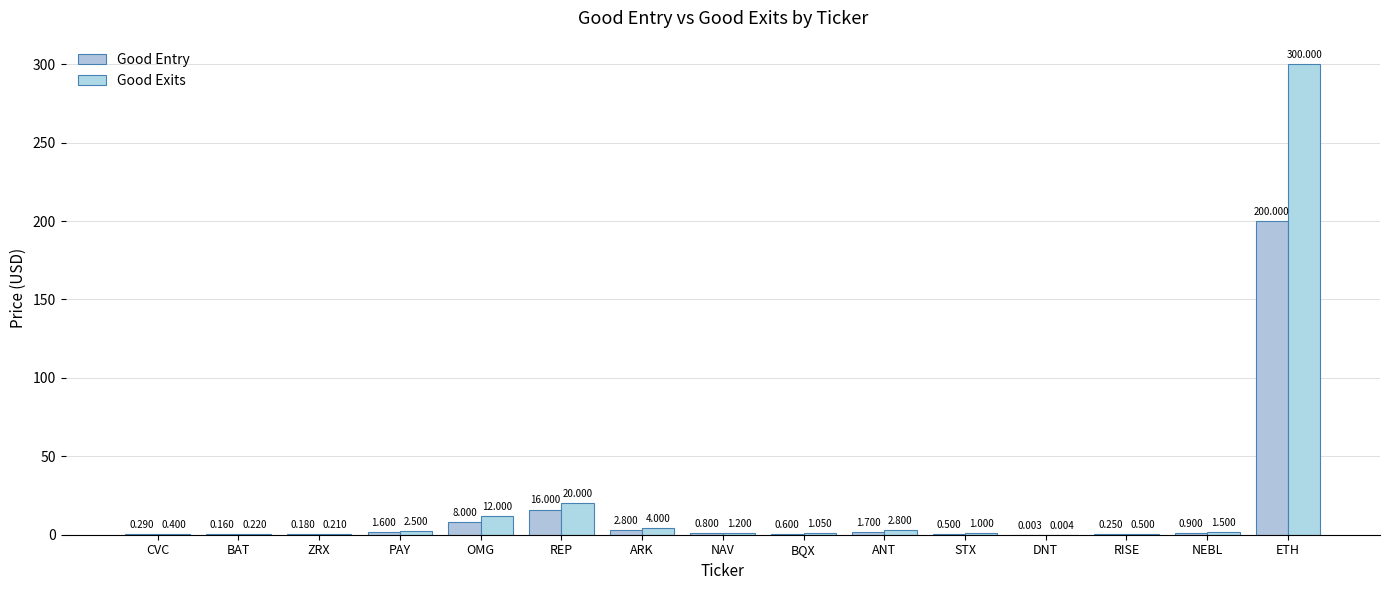

Which series has the widest spread of values?

Good Exits